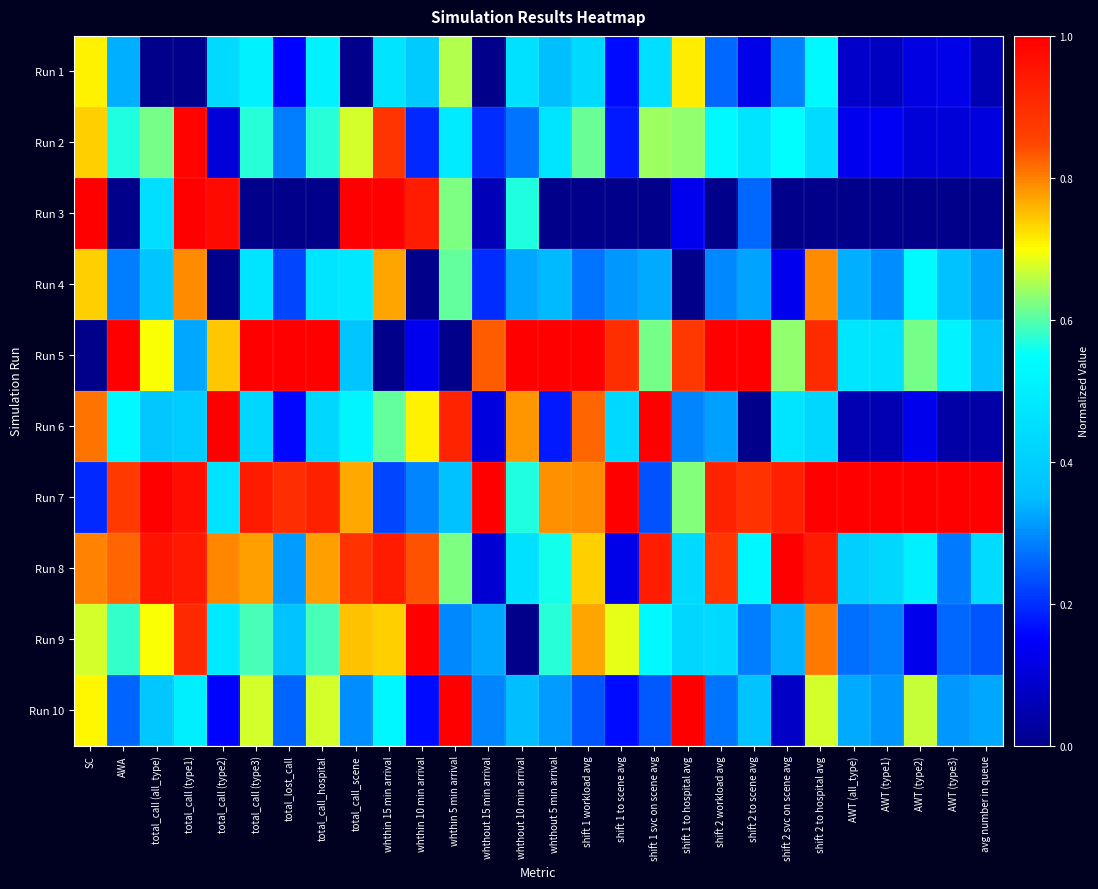

At how many categories does at least one series exceed 0?

28